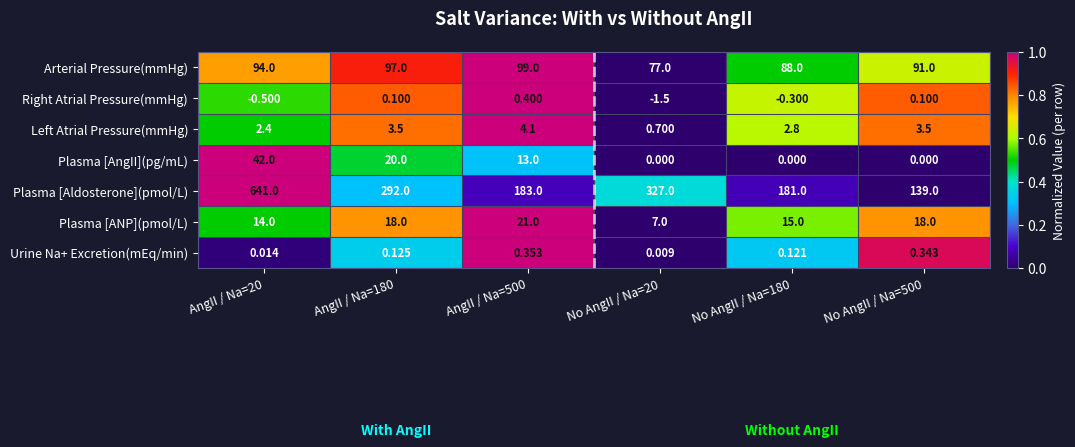

At No AngII / Na=500, list the series in order from largest to smallest.

Plasma [Aldosterone](pmol/L), Arterial Pressure(mmHg), Plasma [ANP](pmol/L), Left Atrial Pressure(mmHg), Urine Na+ Excretion(mEq/min), Right Atrial Pressure(mmHg), Plasma [AngII](pg/mL)